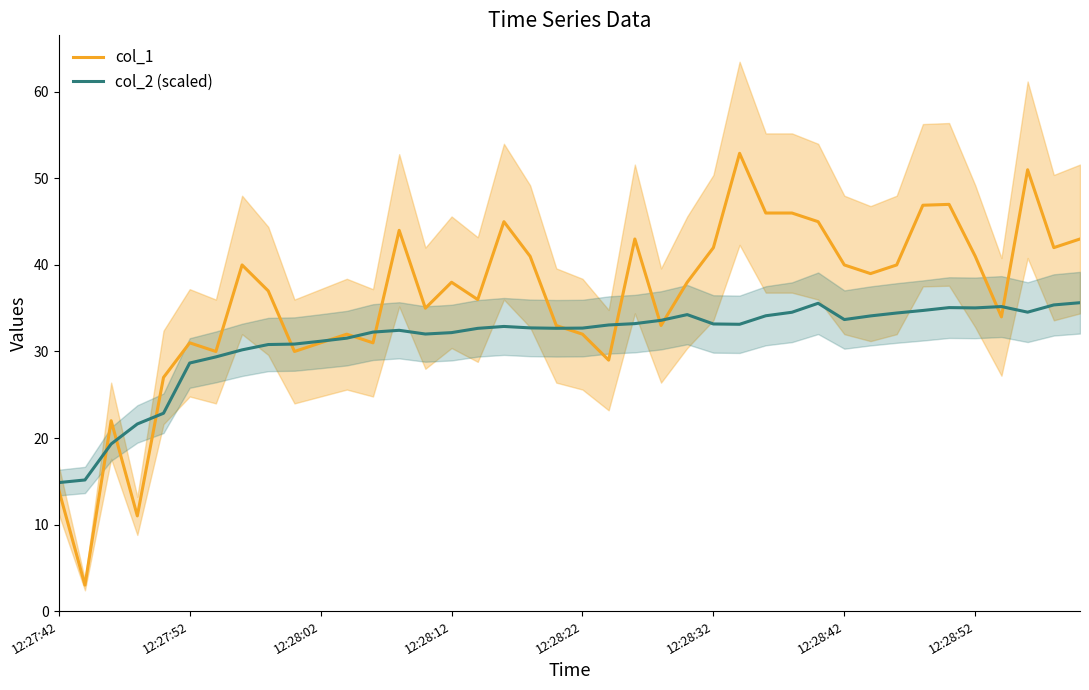

What is the approximate value of col_1 at 12:28:32?

42.0